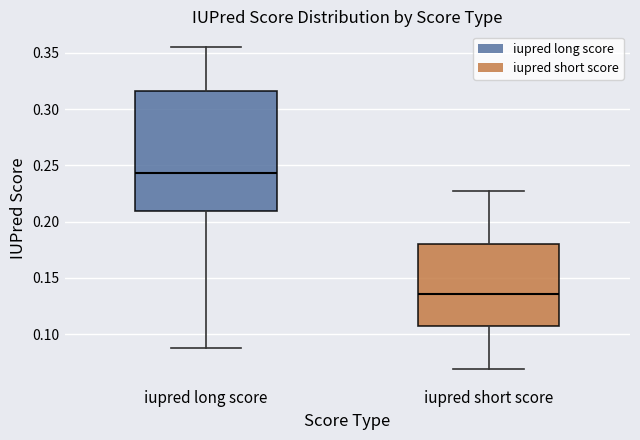

Comparing the boxes themselves (not the whiskers), which one is the tallest?

iupred long score